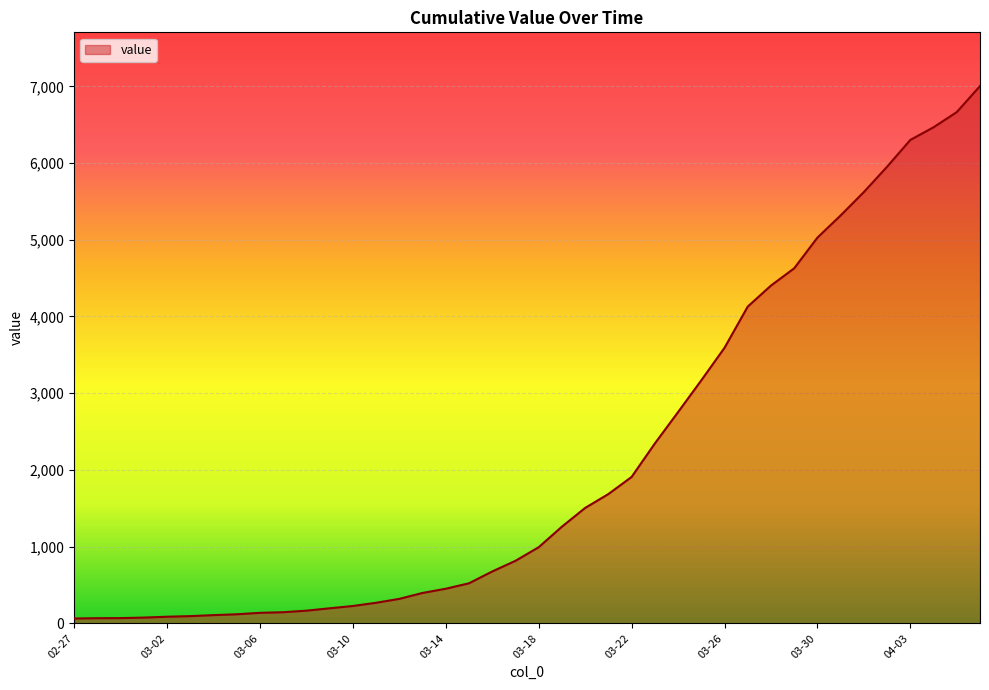

Does the chart display data point markers on the line(s)?

No